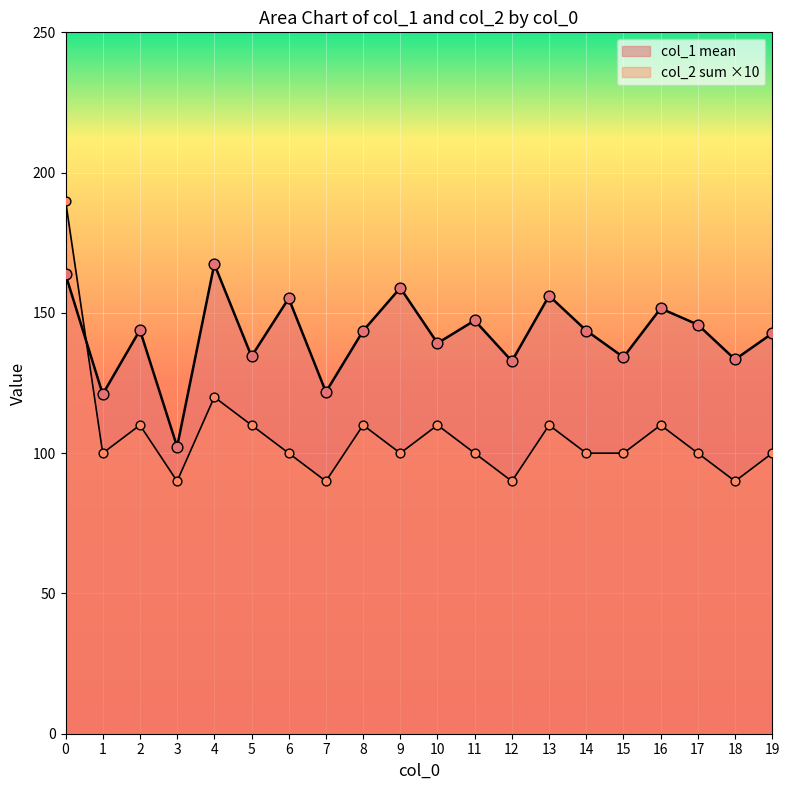

Which series contains the highest Y value?

col_2_sum